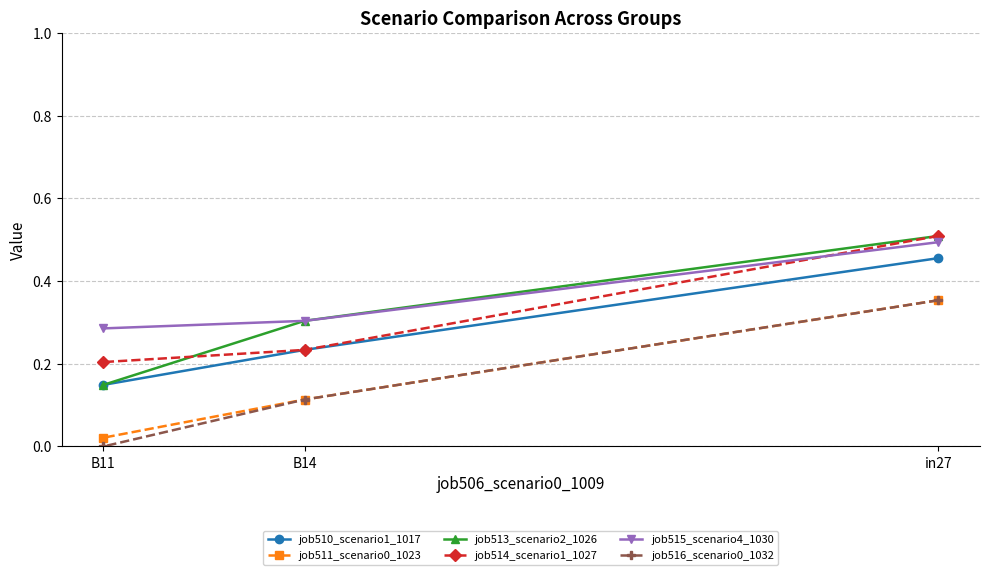

Rank the series by their maximum value, from highest to lowest.

job513_scenario2_1026, job514_scenario1_1027, job515_scenario4_1030, job510_scenario1_1017, job511_scenario0_1023, job516_scenario0_1032